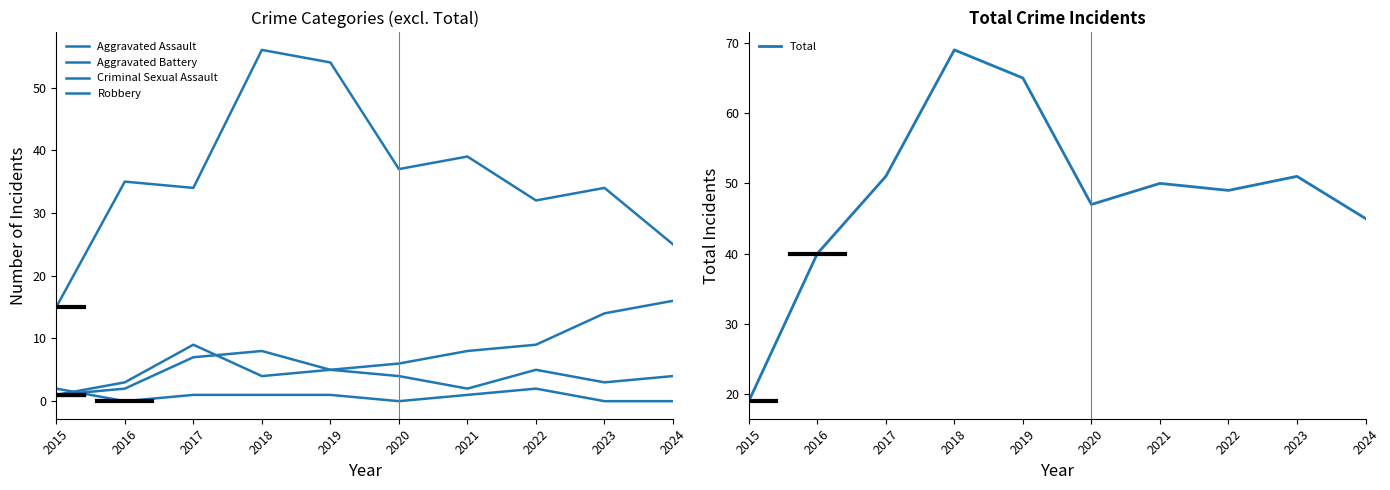

At which category does Aggravated Battery reach its first local valley?

2018